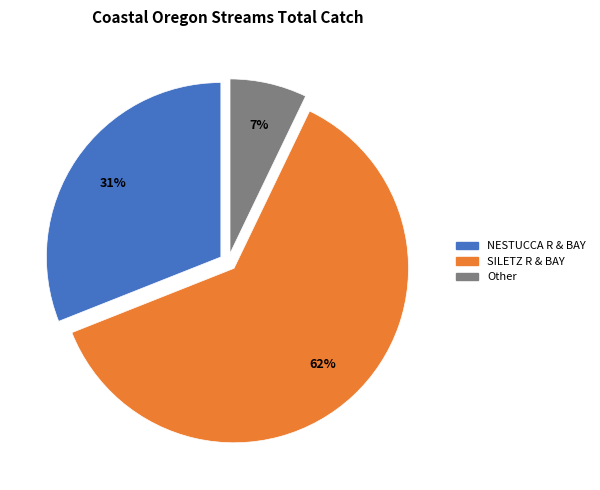

To the nearest percent, what is the average slice percentage?

33%